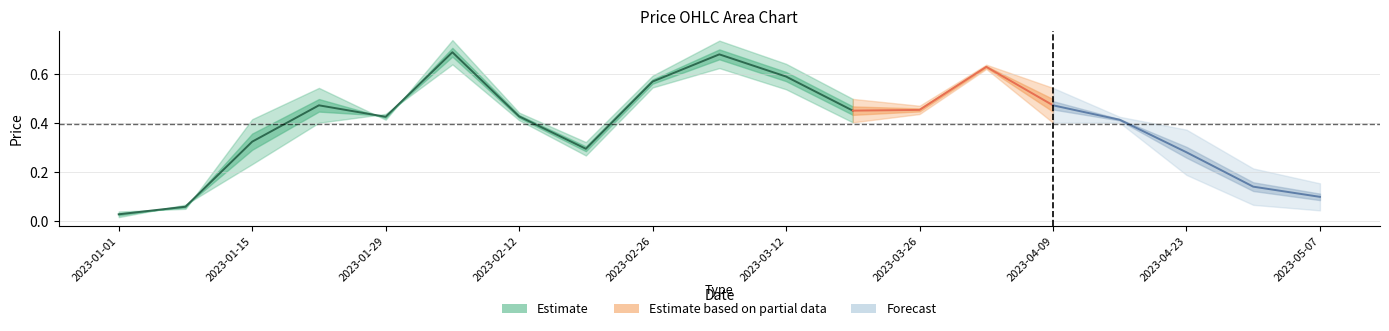

How many interior local peaks does the Open series have?

4